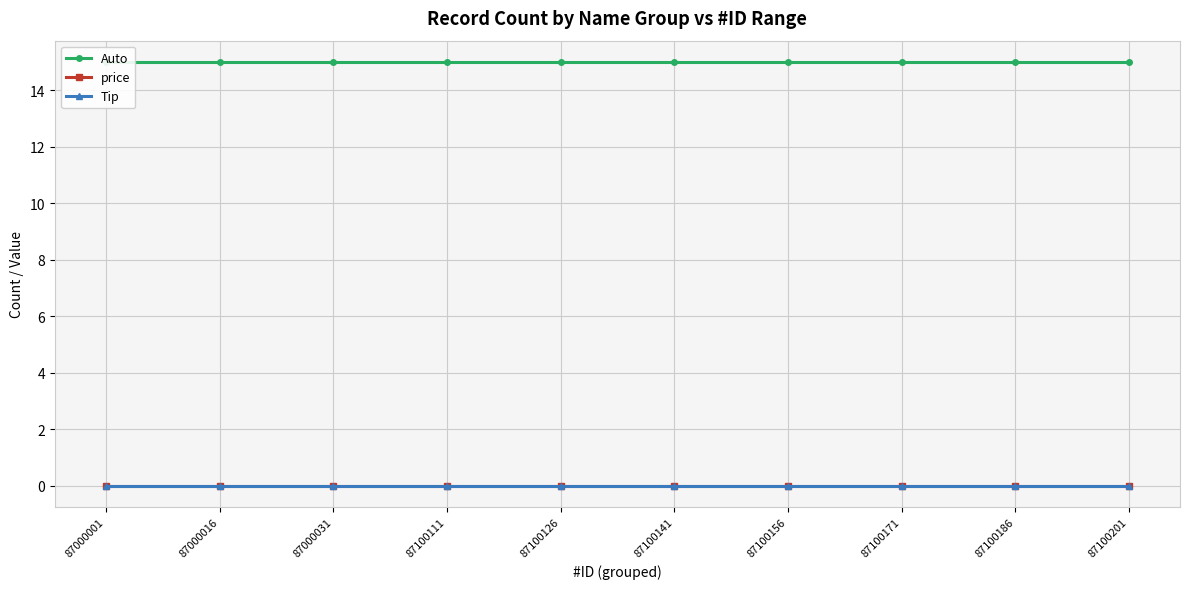

Which category has the highest value across all series?

87000001